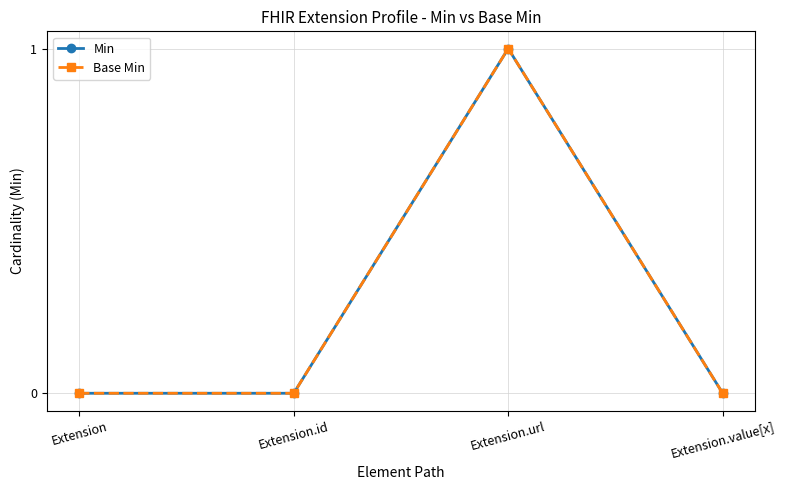

Which series has the widest spread of values?

Min